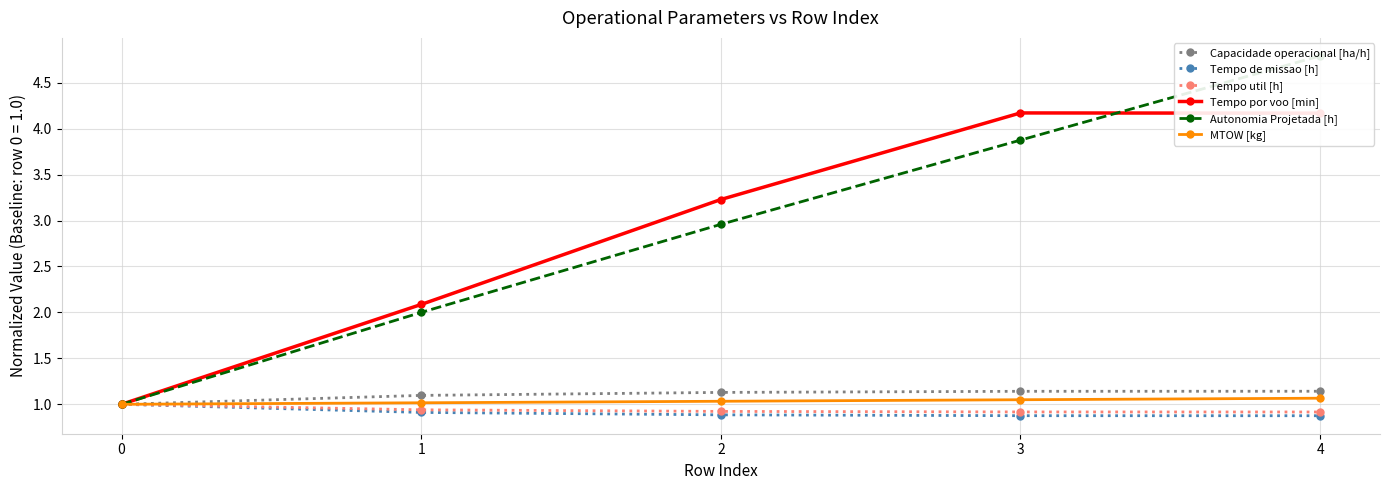

True or false: Autonomia Projetada [h] and Tempo de missao [h] cross at least once.

False